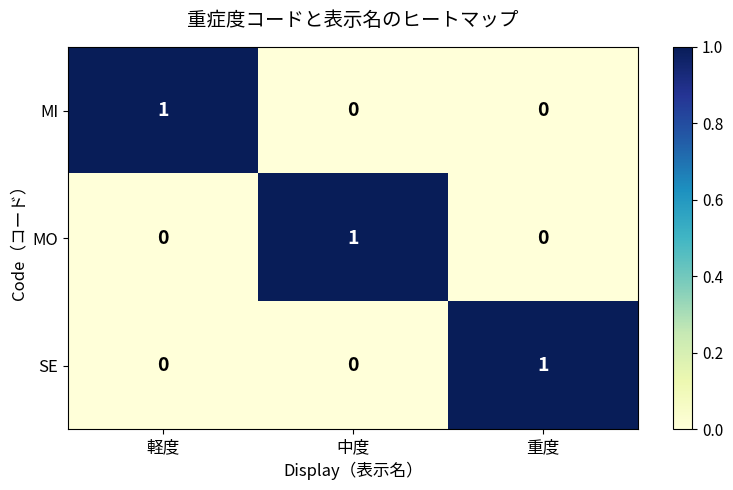

Reading right to left, extract all data points from this chart.

MI: 重度=0	中度=0	軽度=1
MO: 重度=0	中度=1	軽度=0
SE: 重度=1	中度=0	軽度=0